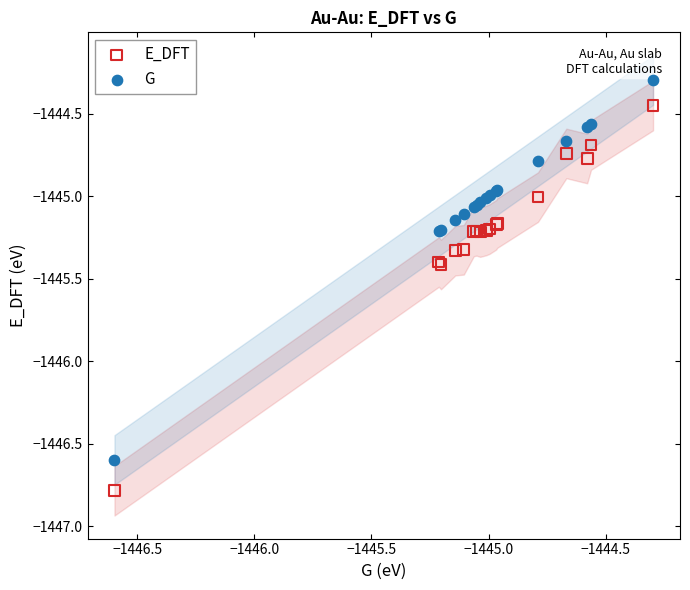

Which series has the widest spread of Y values?

E_DFT